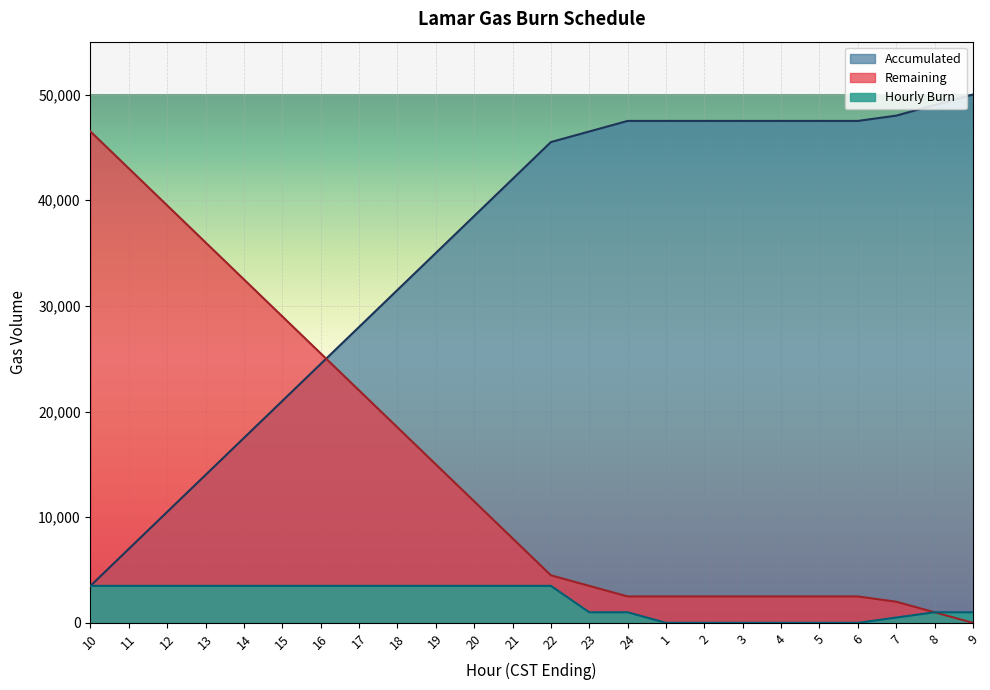

At 21, list the series in order from smallest to largest.

Hourly Burn, Remaining, Accumulated